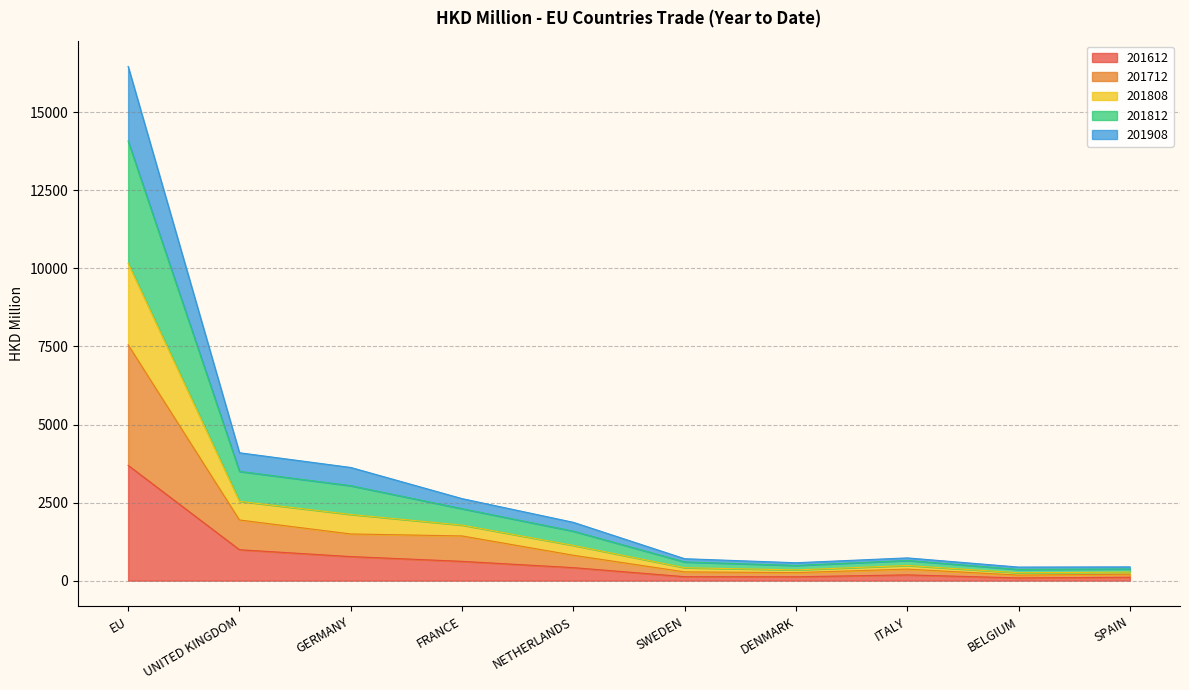

What is the total value across all series at FRANCE?

2627.1